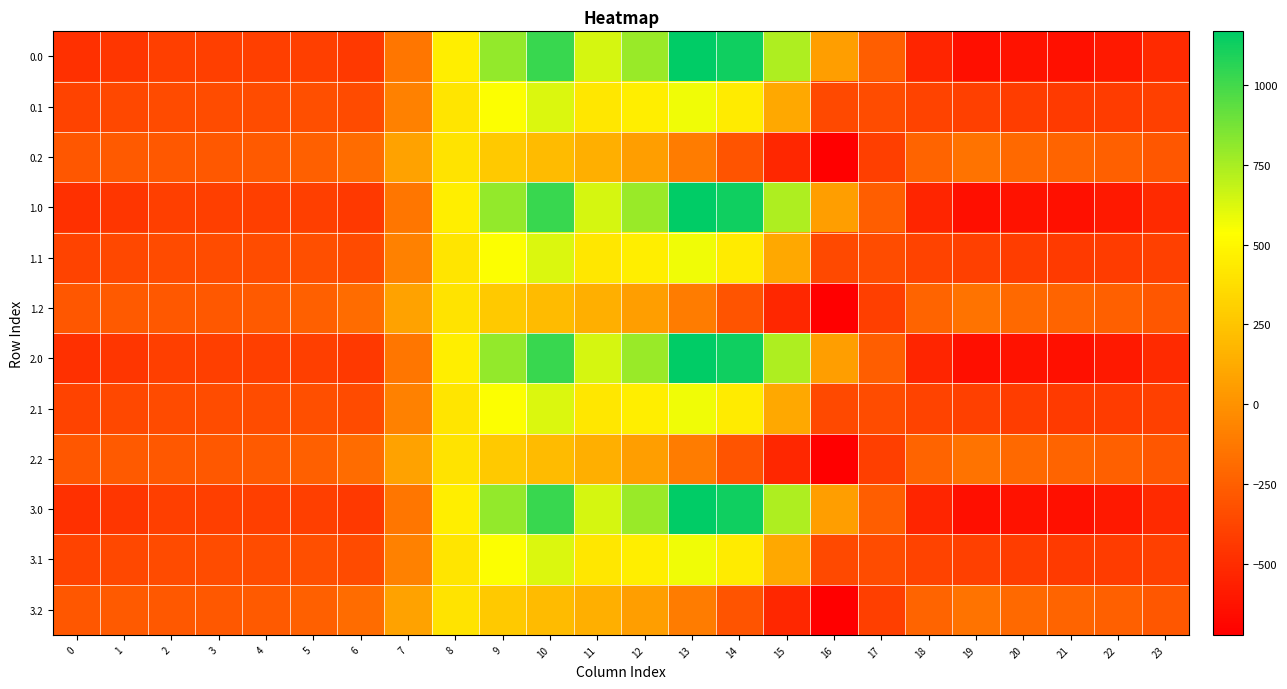

Reading left to right, what are all the values shown in this chart?

0.0: 0=-482.0	1=-449.5	2=-410.3	3=-404.4	4=-404.9	5=-410.8	6=-435.0	7=-136.4	8=454.2	9=804.0	10=1023.2	11=640.9	12=784.4	13=1167.2	14=1128.3	15=739.0	16=67.6	17=-250.3	18=-529.6	19=-644.5	20=-629.9	21=-638.4	22=-592.3	23=-511.3
0.1: 0=-384.6	1=-361.1	2=-347.9	3=-342.7	4=-339.6	5=-329.5	6=-345.2	7=-81.6	8=412.6	9=542.1	10=628.1	11=415.4	12=456.1	13=574.0	14=438.6	15=111.1	16=-353.7	17=-340.1	18=-388.5	19=-399.7	20=-414.5	21=-432.4	22=-419.9	23=-399.4
0.2: 0=-287.1	1=-272.7	2=-285.5	3=-281.0	4=-274.4	5=-248.1	6=-187.1	7=77.9	8=407.2	9=271.1	10=202.5	11=149.1	12=65.2	13=-104.4	14=-301.9	15=-522.2	16=-721.2	17=-409.5	18=-223.1	19=-151.1	20=-199.2	21=-226.4	22=-247.4	23=-287.5
1.0: 0=-482.0	1=-449.5	2=-410.3	3=-404.4	4=-404.9	5=-410.8	6=-435.0	7=-136.4	8=454.2	9=804.0	10=1023.2	11=640.9	12=784.4	13=1167.2	14=1128.3	15=739.0	16=67.6	17=-250.3	18=-529.6	19=-644.5	20=-629.9	21=-638.4	22=-592.3	23=-511.3
1.1: 0=-384.6	1=-361.1	2=-347.9	3=-342.7	4=-339.6	5=-329.5	6=-345.2	7=-81.6	8=412.6	9=542.1	10=628.1	11=415.4	12=456.1	13=574.0	14=438.6	15=111.1	16=-353.7	17=-340.1	18=-388.5	19=-399.7	20=-414.5	21=-432.4	22=-419.9	23=-399.4
1.2: 0=-287.1	1=-272.7	2=-285.5	3=-281.0	4=-274.4	5=-248.1	6=-187.1	7=77.9	8=407.2	9=271.1	10=202.5	11=149.1	12=65.2	13=-104.4	14=-301.9	15=-522.2	16=-721.2	17=-409.5	18=-223.1	19=-151.1	20=-199.2	21=-226.4	22=-247.4	23=-287.5
2.0: 0=-482.0	1=-449.5	2=-410.3	3=-404.4	4=-404.9	5=-410.8	6=-435.0	7=-136.4	8=454.2	9=804.0	10=1023.2	11=640.9	12=784.4	13=1167.2	14=1128.3	15=739.0	16=67.6	17=-250.3	18=-529.6	19=-644.5	20=-629.9	21=-638.4	22=-592.3	23=-511.3
2.1: 0=-384.6	1=-361.1	2=-347.9	3=-342.7	4=-339.6	5=-329.5	6=-345.2	7=-81.6	8=412.6	9=542.1	10=628.1	11=415.4	12=456.1	13=574.0	14=438.6	15=111.1	16=-353.7	17=-340.1	18=-388.5	19=-399.7	20=-414.5	21=-432.4	22=-419.9	23=-399.4
2.2: 0=-287.1	1=-272.7	2=-285.5	3=-281.0	4=-274.4	5=-248.1	6=-187.1	7=77.9	8=407.2	9=271.1	10=202.5	11=149.1	12=65.2	13=-104.4	14=-301.9	15=-522.2	16=-721.2	17=-409.5	18=-223.1	19=-151.1	20=-199.2	21=-226.4	22=-247.4	23=-287.5
3.0: 0=-482.0	1=-449.5	2=-410.3	3=-404.4	4=-404.9	5=-410.8	6=-435.0	7=-136.4	8=454.2	9=804.0	10=1023.2	11=640.9	12=784.4	13=1167.2	14=1128.3	15=739.0	16=67.6	17=-250.3	18=-529.6	19=-644.5	20=-629.9	21=-638.4	22=-592.3	23=-511.3
3.1: 0=-384.6	1=-361.1	2=-347.9	3=-342.7	4=-339.6	5=-329.5	6=-345.2	7=-81.6	8=412.6	9=542.1	10=628.1	11=415.4	12=456.1	13=574.0	14=438.6	15=111.1	16=-353.7	17=-340.1	18=-388.5	19=-399.7	20=-414.5	21=-432.4	22=-419.9	23=-399.4
3.2: 0=-287.1	1=-272.7	2=-285.5	3=-281.0	4=-274.4	5=-248.1	6=-187.1	7=77.9	8=407.2	9=271.1	10=202.5	11=149.1	12=65.2	13=-104.4	14=-301.9	15=-522.2	16=-721.2	17=-409.5	18=-223.1	19=-151.1	20=-199.2	21=-226.4	22=-247.4	23=-287.5